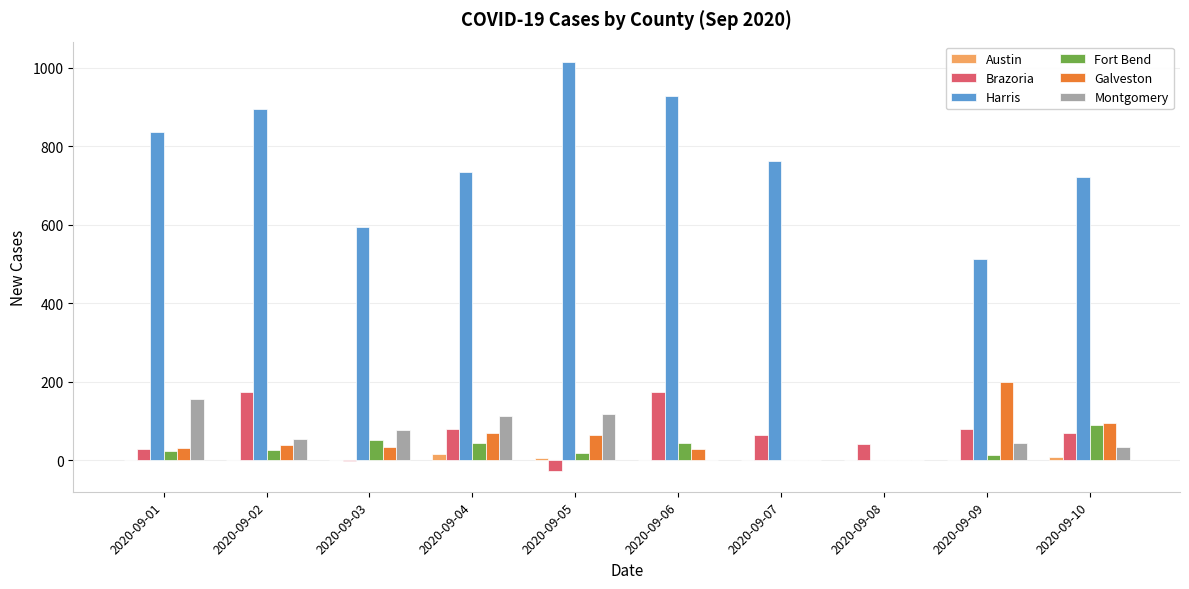

The value of Montgomery at 2020-09-04 is 114. True or false?

True